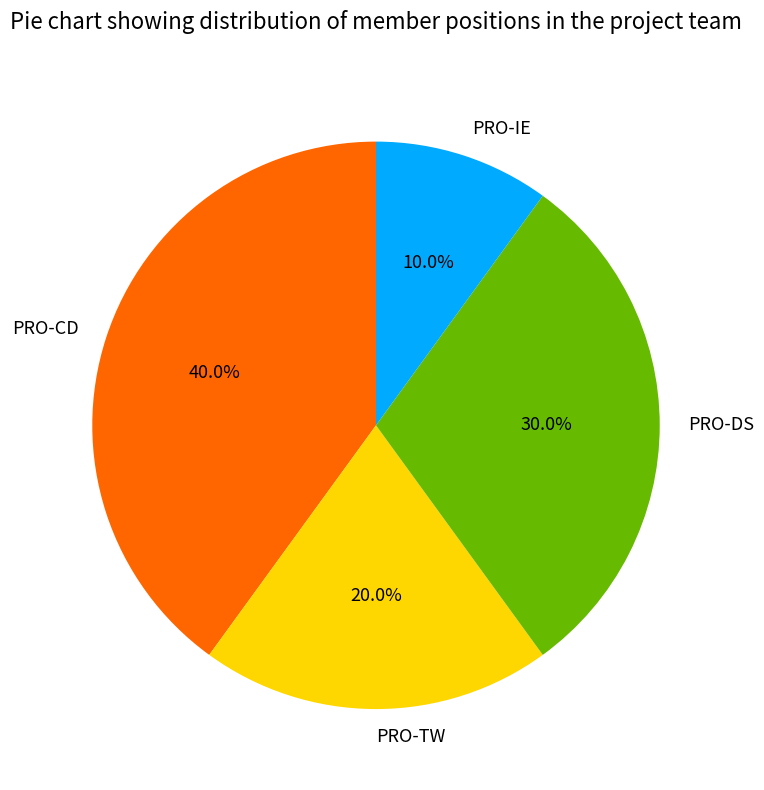

Which has a higher value, PRO-IE or PRO-CD?

PRO-CD